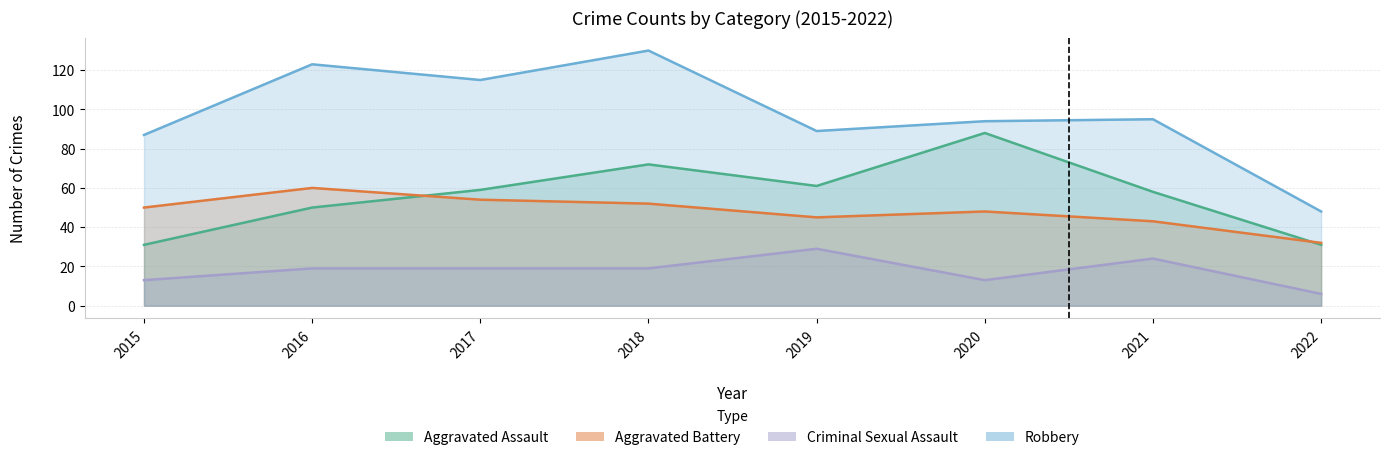

Does the chart display data point markers on the line(s)?

No